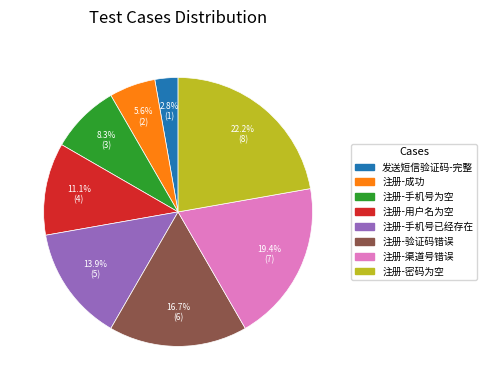

Count the number of slices in the pie.

8